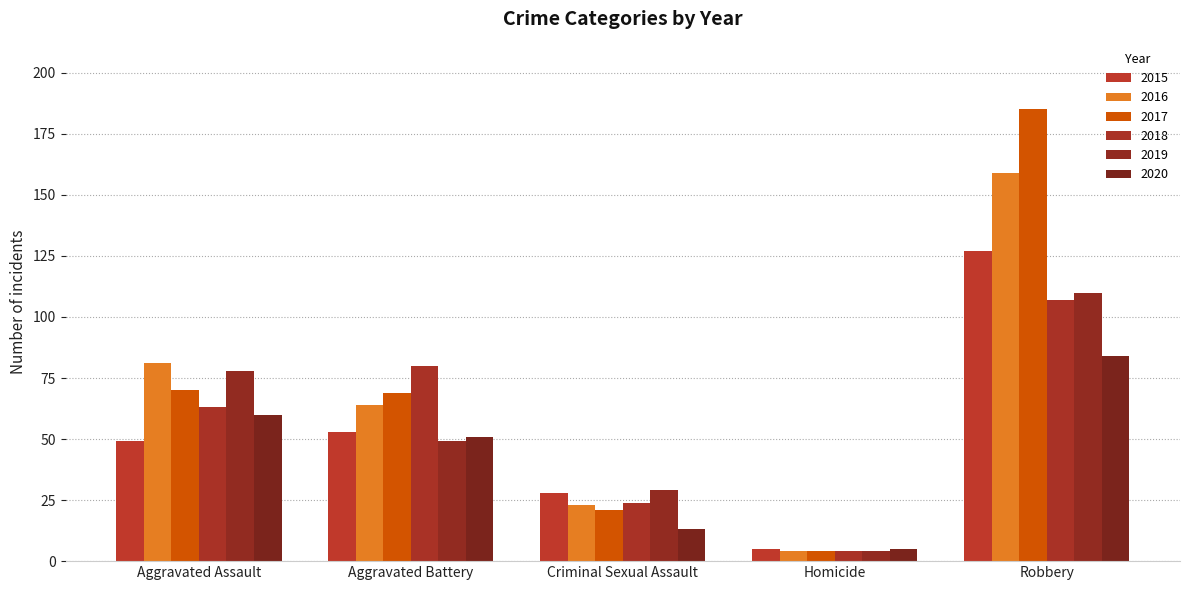

The value of 2017 at Aggravated Battery is 69. True or false?

True